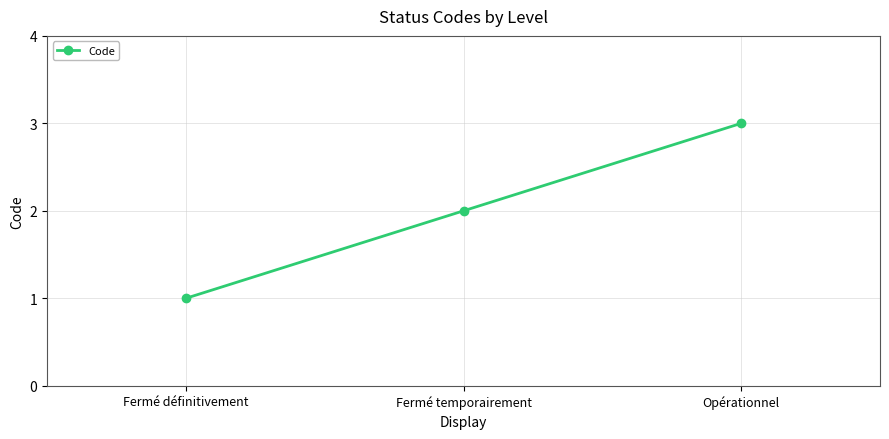

Which has a higher value, Opérationnel or Fermé définitivement?

Opérationnel